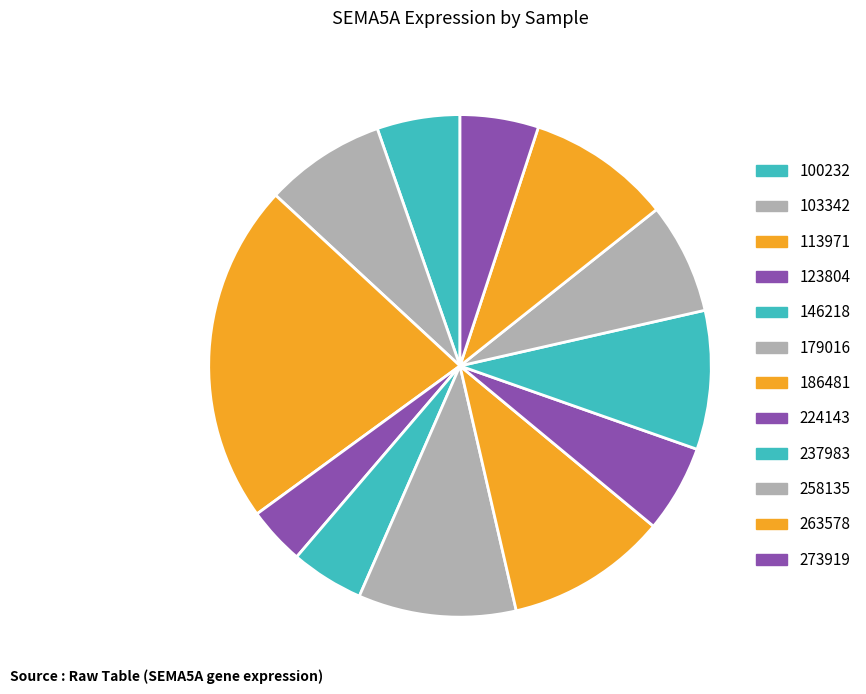

How many slices are in this pie chart?

12